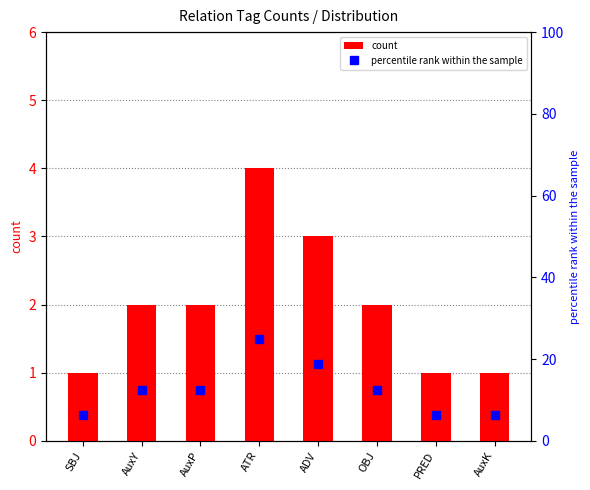

What is the sum of all percentile rank within the sample values?

99.9